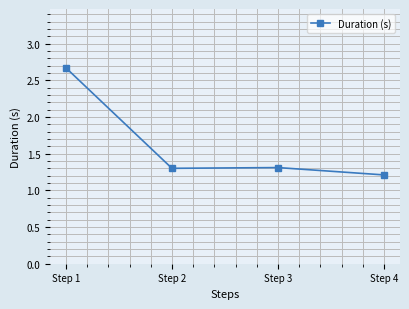

Count the values in the range 1 to 2.

3